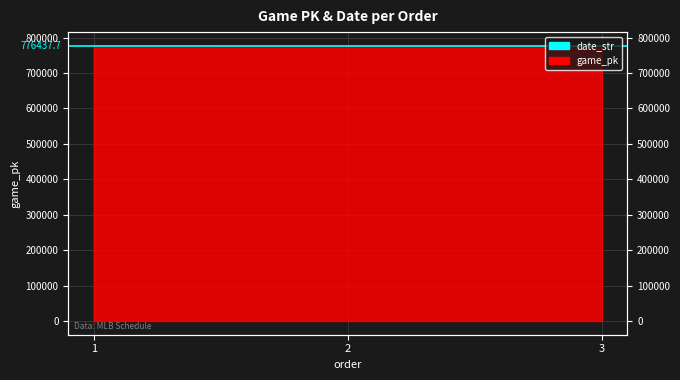

Is it true that the value at 2 is 776441?

True